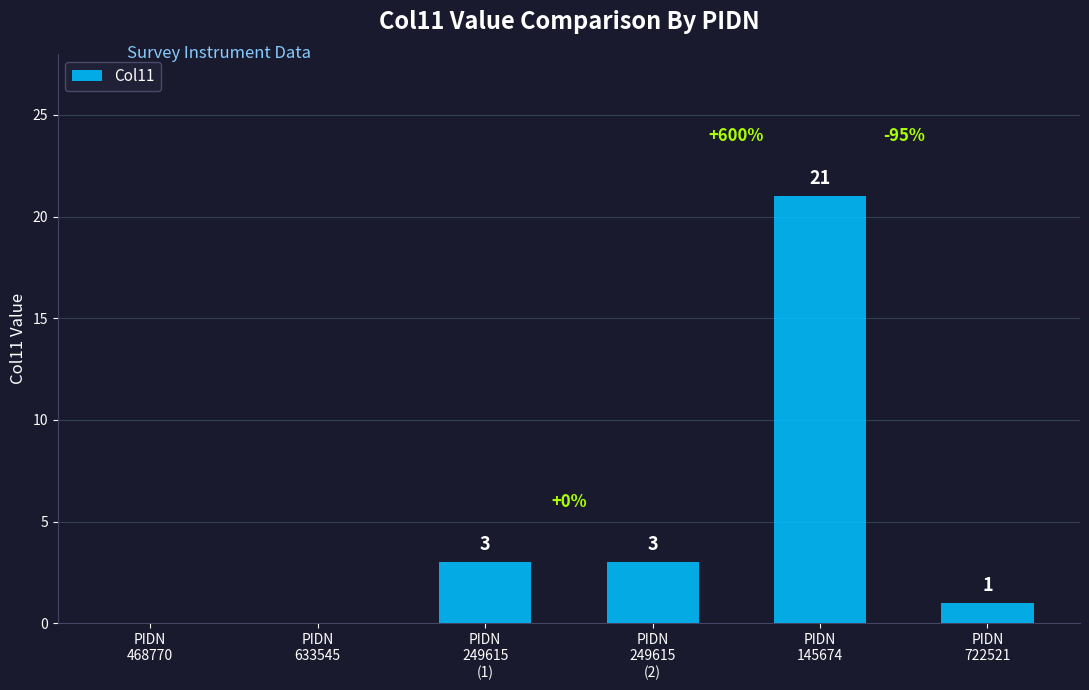

What is the maximum value shown in the chart?

21